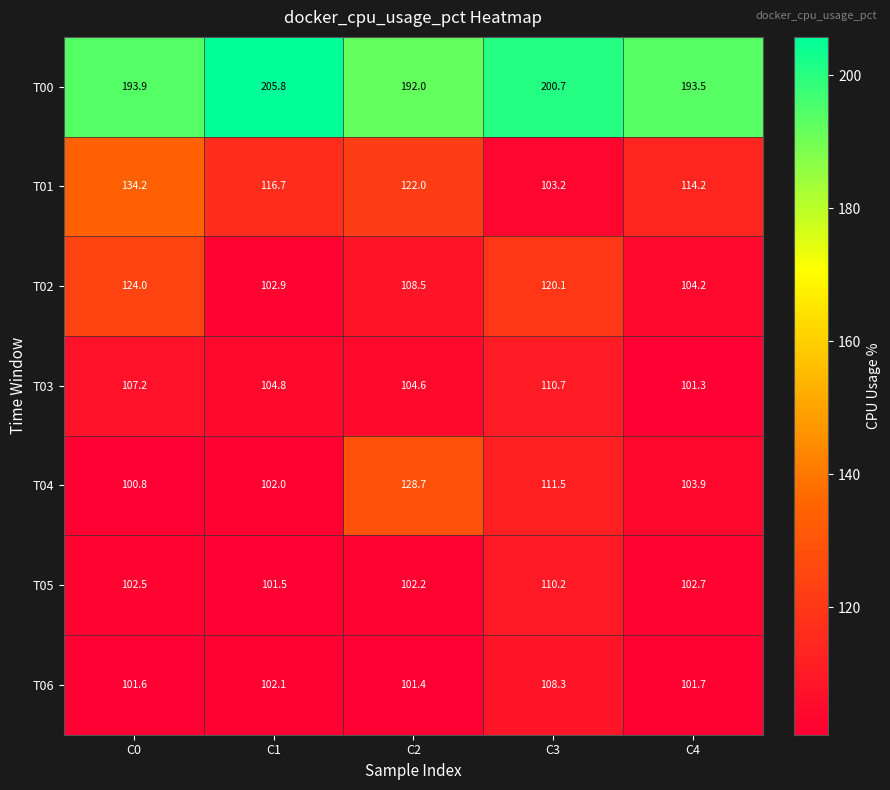

What is the minimum value for T00?

192.0